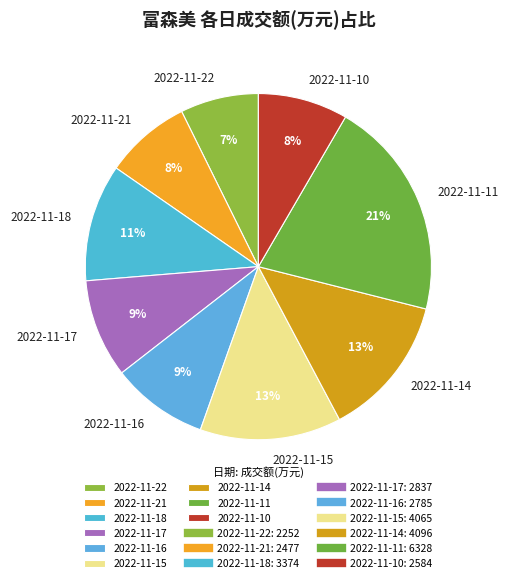

Is it true that 2022-11-15 is 26% of the pie?

False